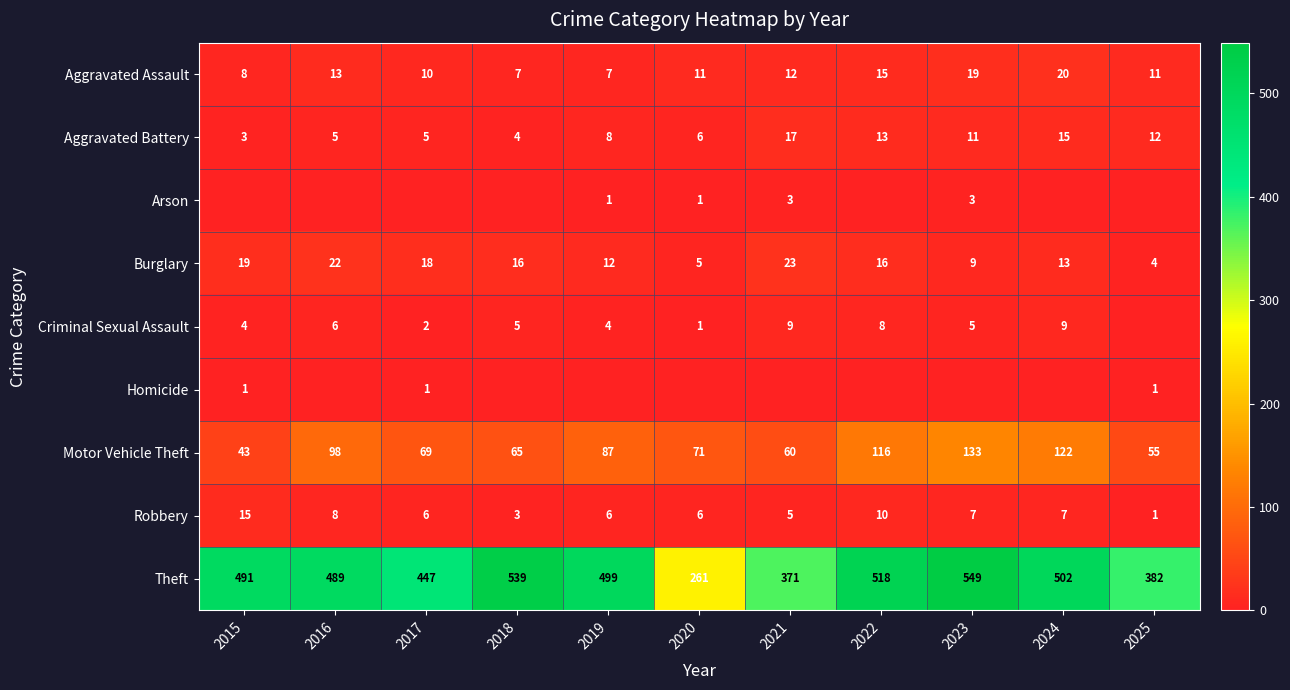

What is the highest value of the Burglary series?

23